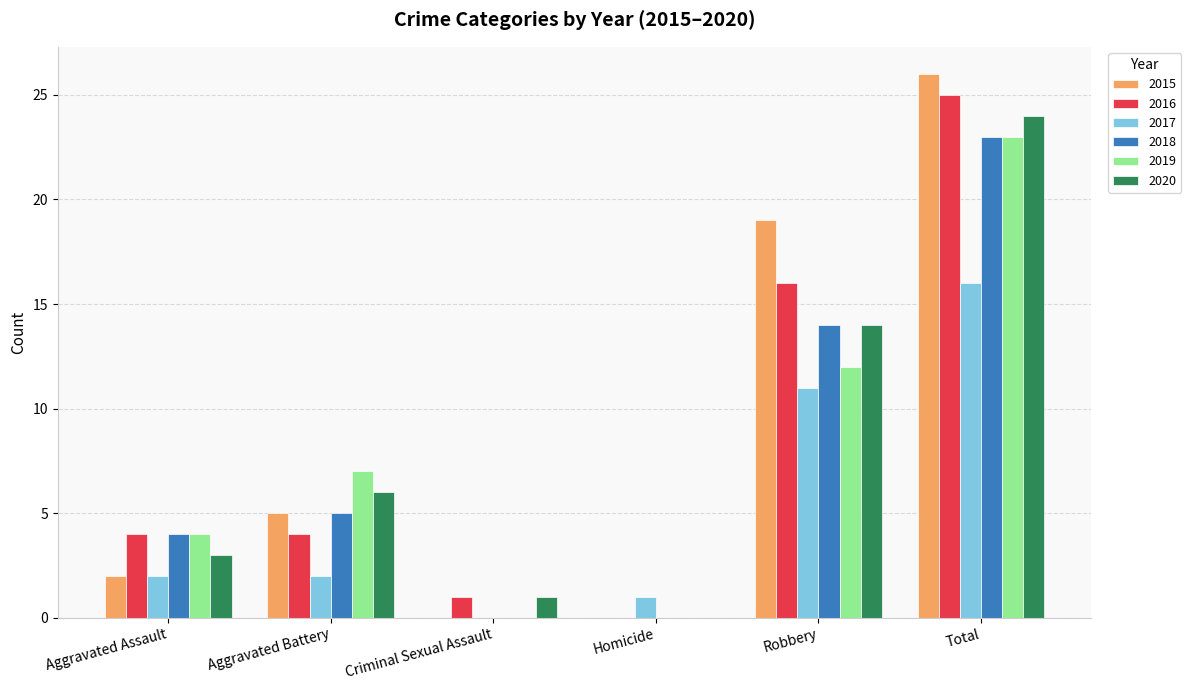

What is the maximum value shown in the chart?

26